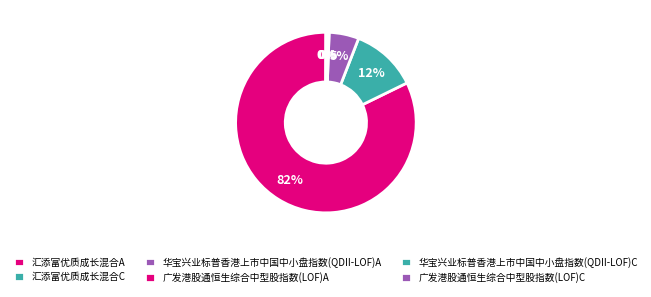

Which category accounts for the majority?

汇添富优质成长混合A